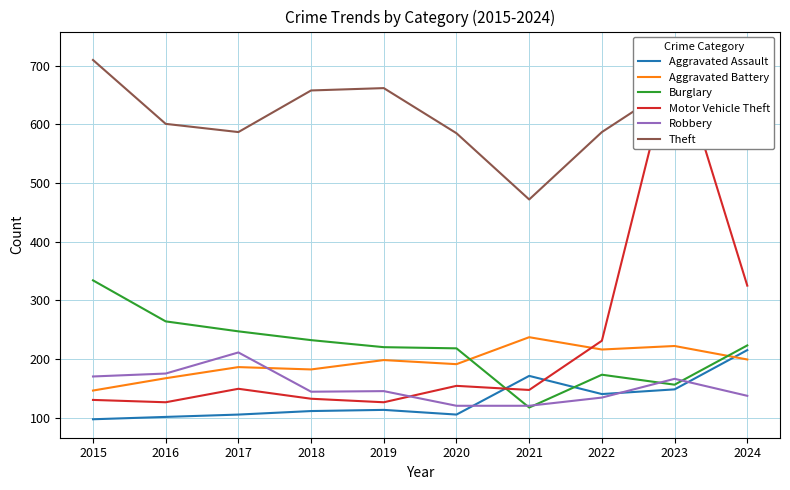

True or false: Robbery has a value of 166 at 2023.

True